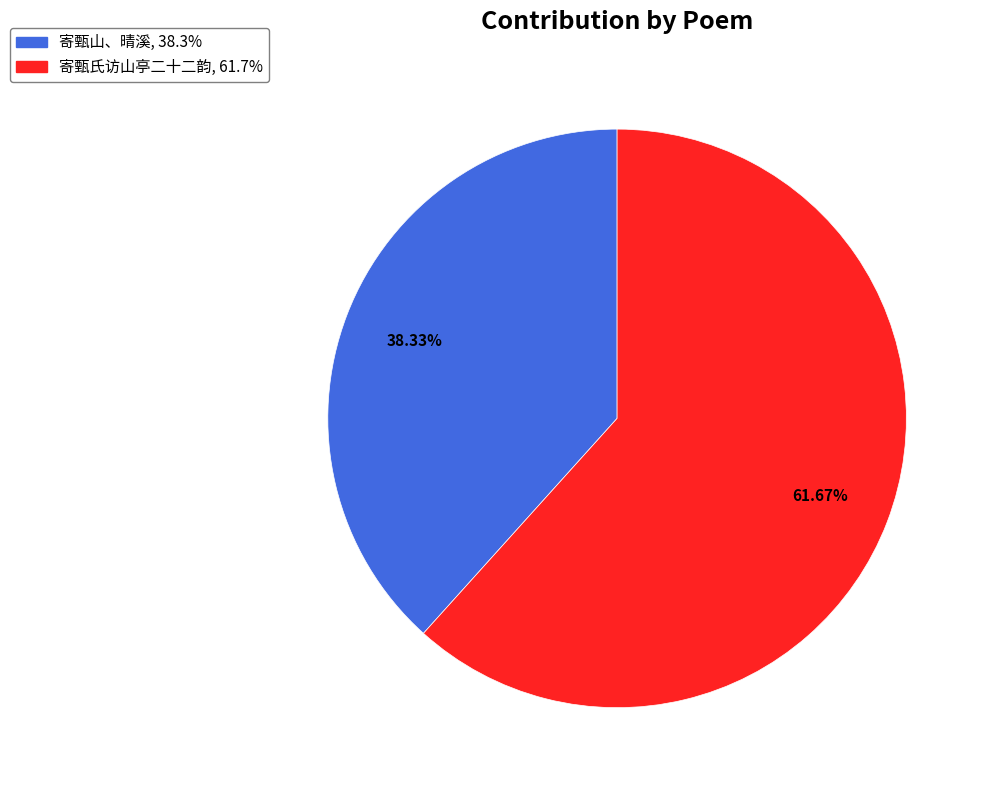

Rank the categories by value from lowest to highest.

寄甄山、晴溪, 寄甄氏访山亭二十二韵